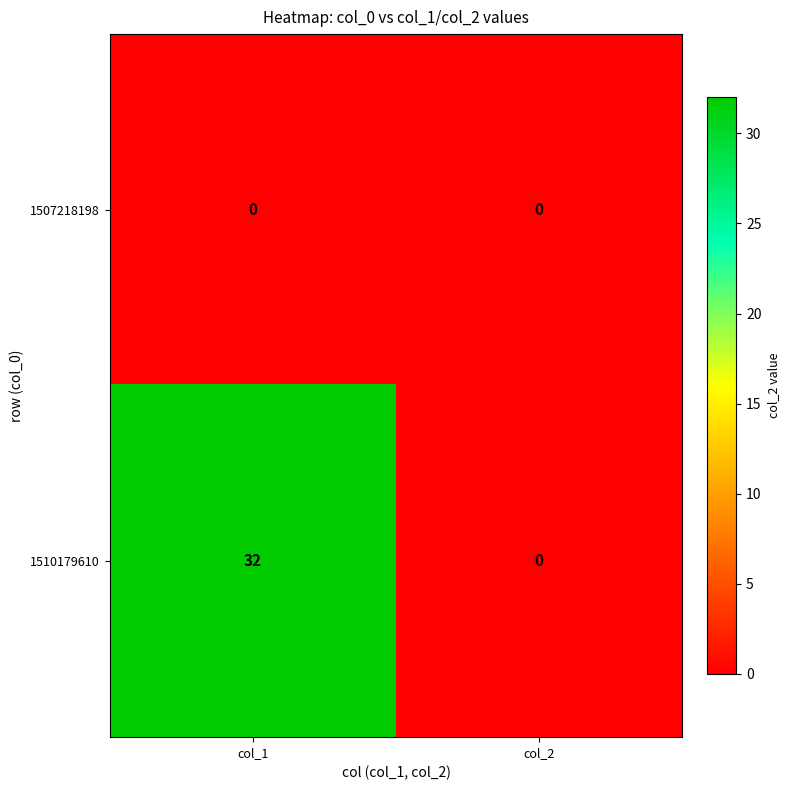

The 1510179610 series shows 0 at col_2. True or false?

True